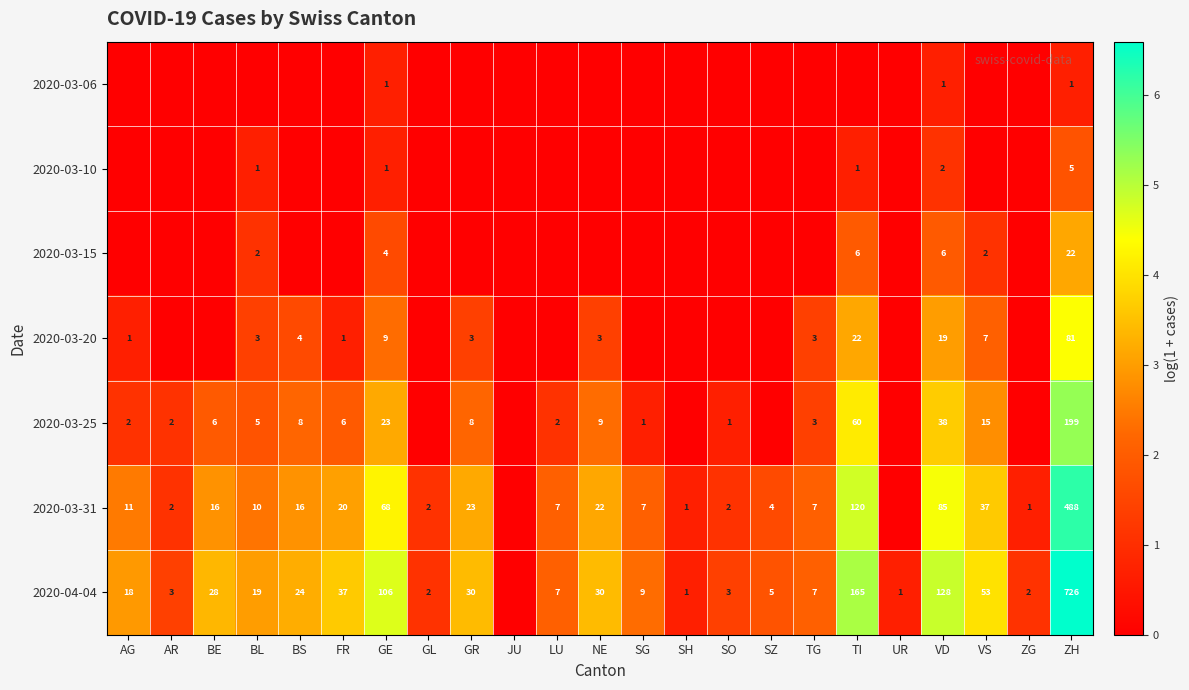

True or false: 2020-03-10 has a value of 3 at ZH.

False